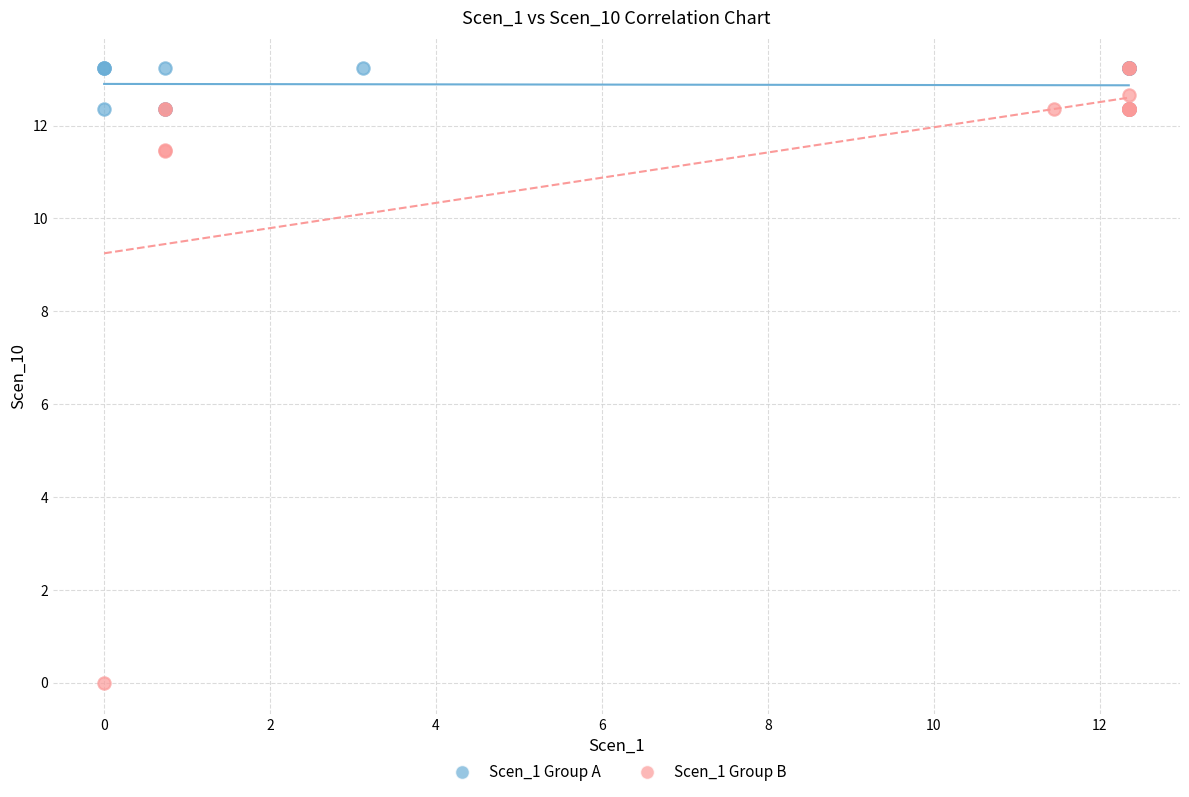

Which series has the largest Y range (max minus min)?

Scen_1 Group B